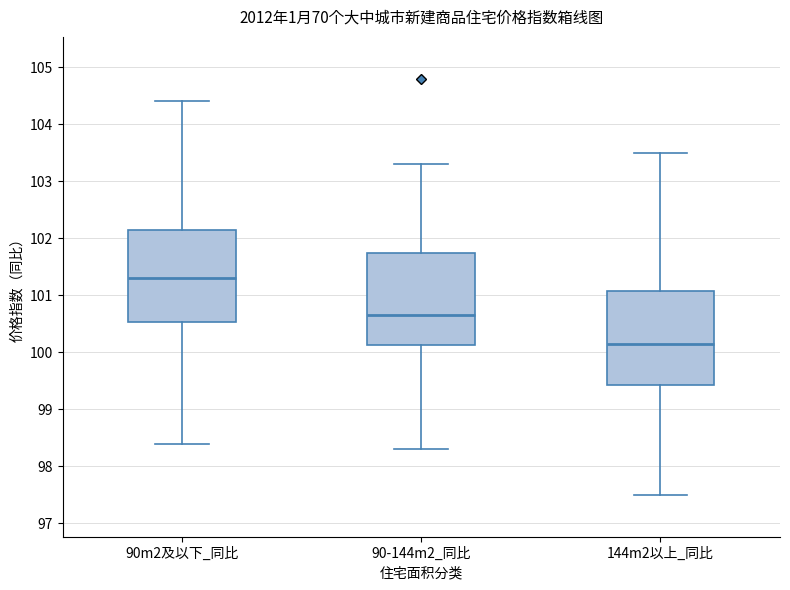

Where is the lower edge of the box for 144m2以上_同比 on the y-axis? The values are not printed on the chart, so give them approximately, as read against the axis.

99.4